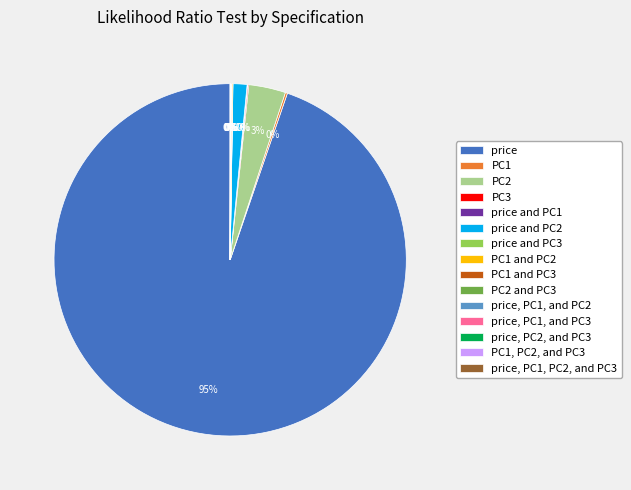

Does price represent more than half of the total?

Yes